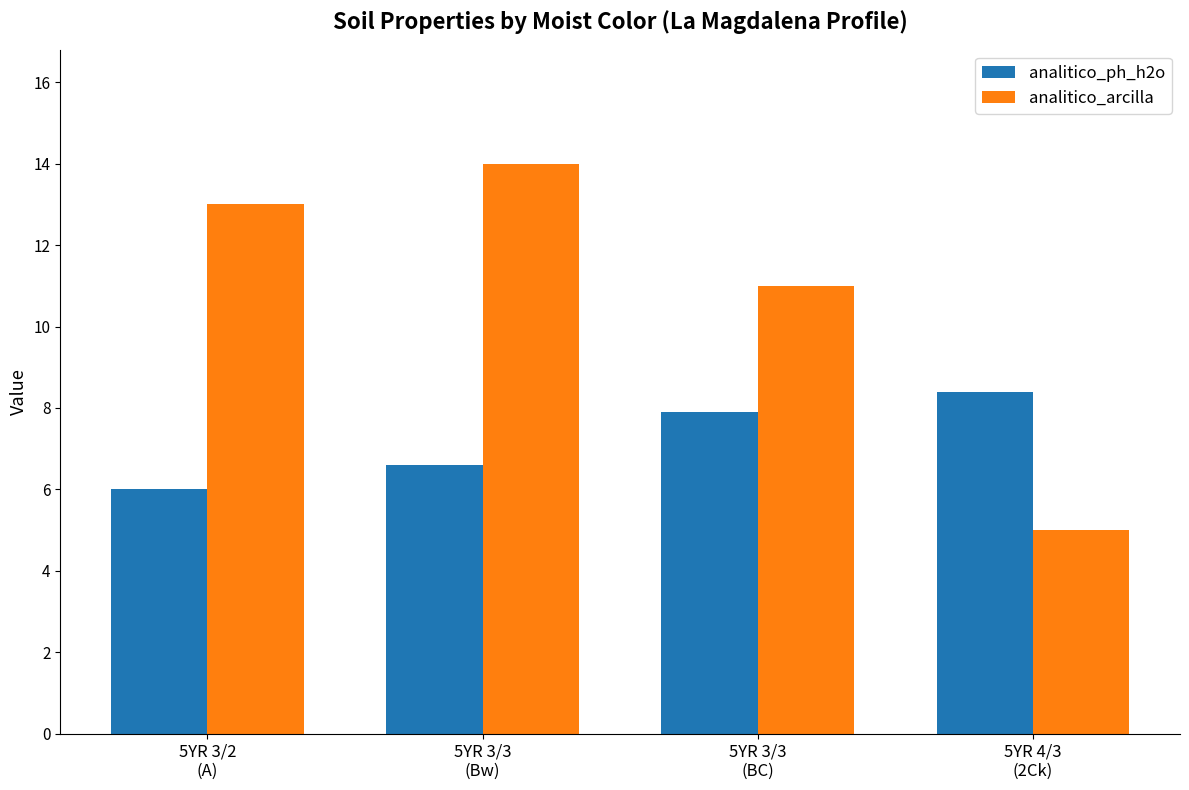

Does the chart contain stacked bars?

No